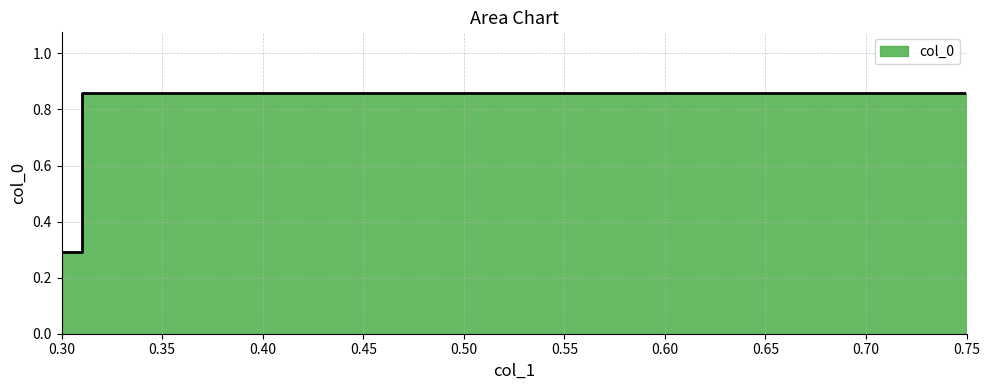

List the labels in order of value, smallest first.

0.3, 0.75, 0.75, 0.31